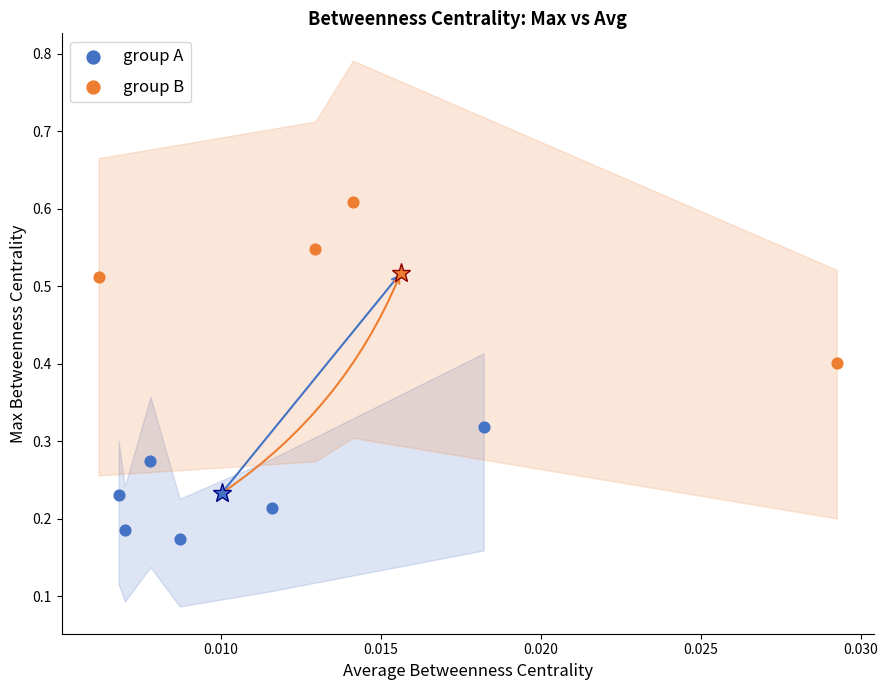

Which series has the widest spread of Y values?

group B